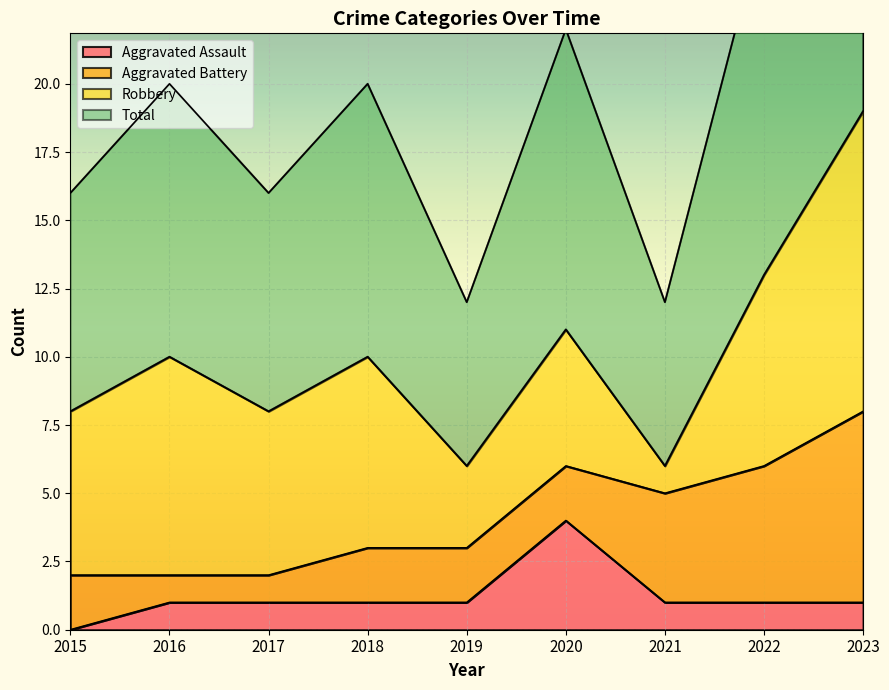

What is the highest value of the Aggravated Assault series?

4